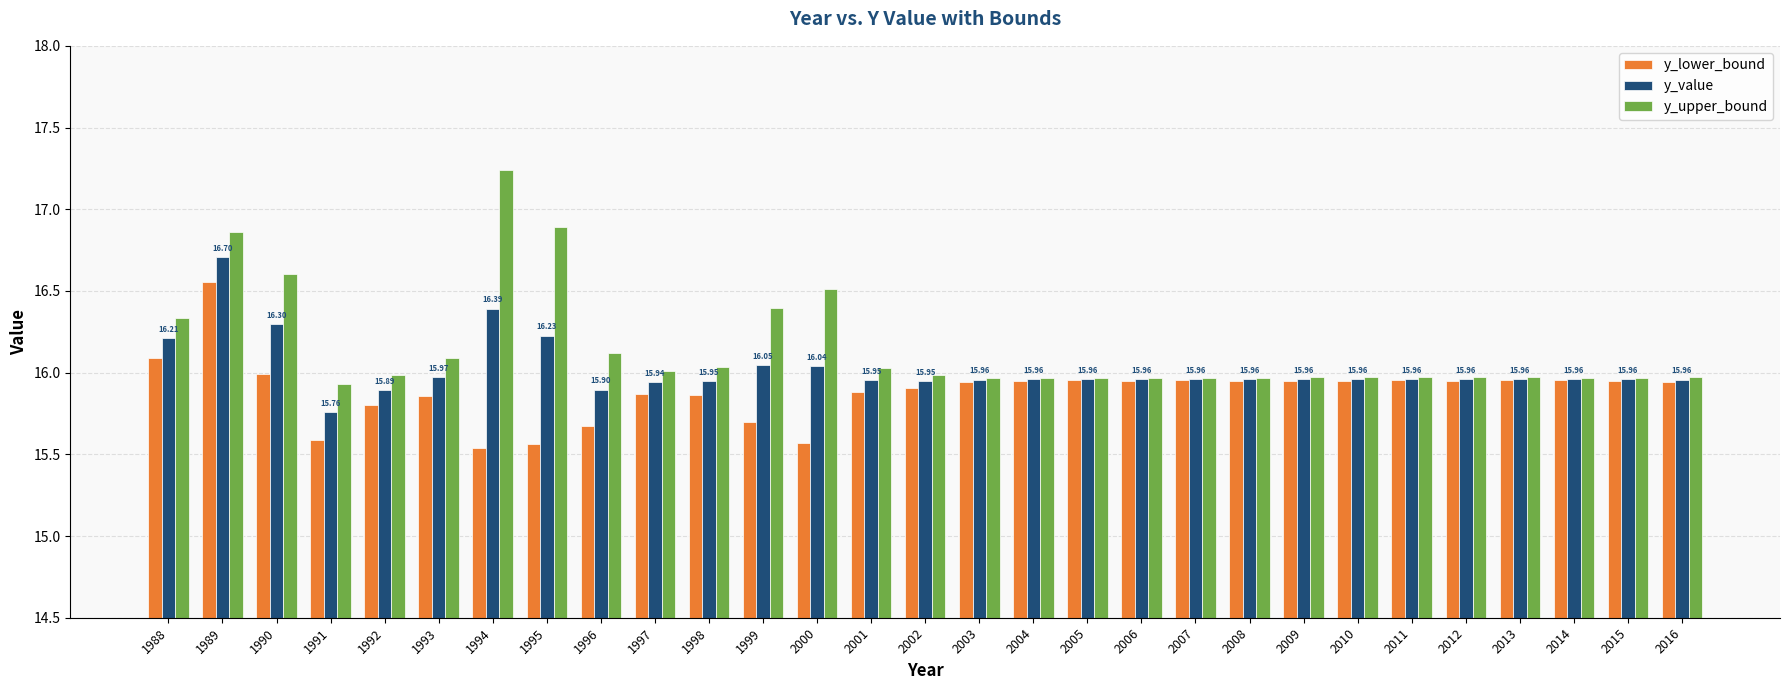

Count the number of categories in the chart.

29